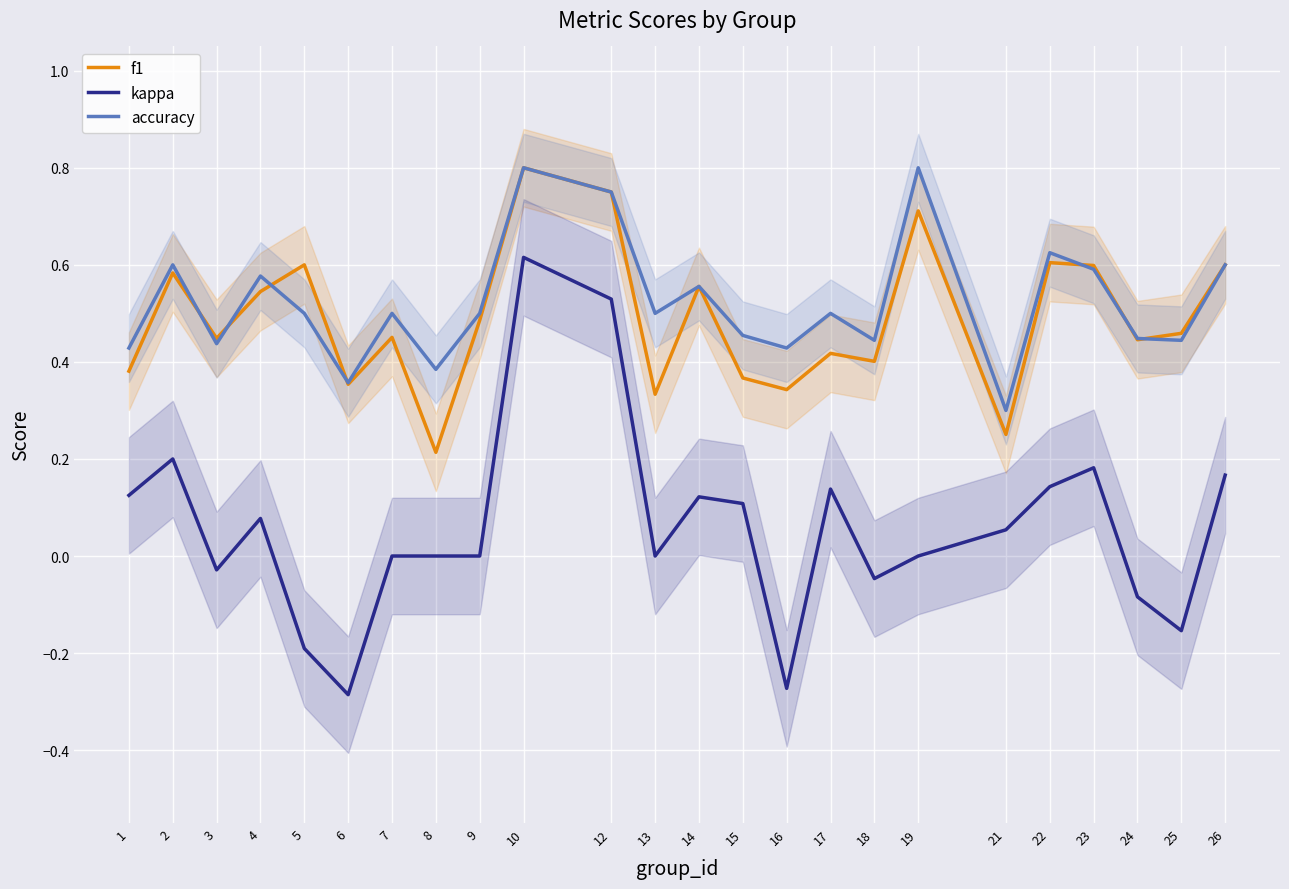

Is the value of accuracy at 16 greater than the value of f1 at 15?

Yes